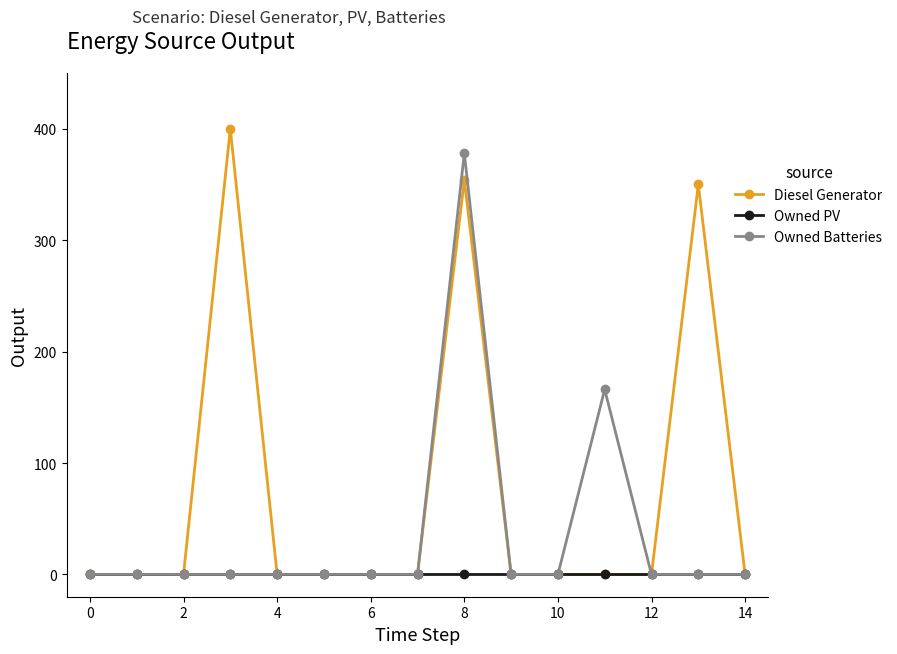

How many lines are shown in the chart?

3